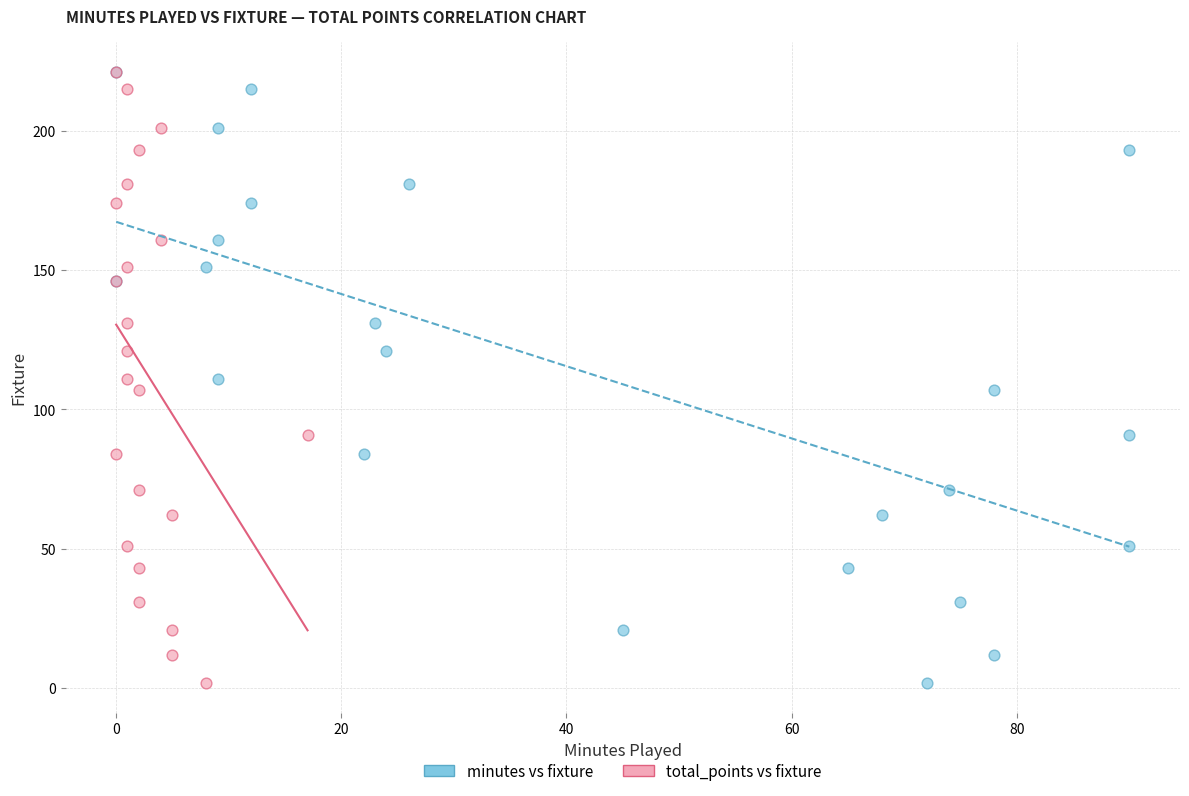

What are all the series names shown in the legend?

minutes vs fixture, total_points vs fixture